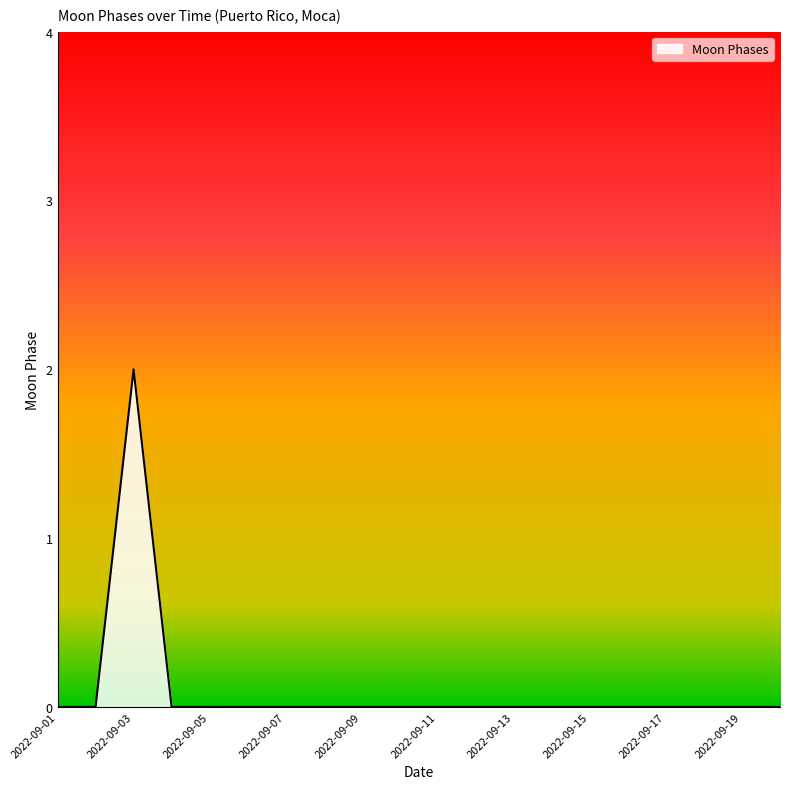

How many lines are shown in the chart?

1